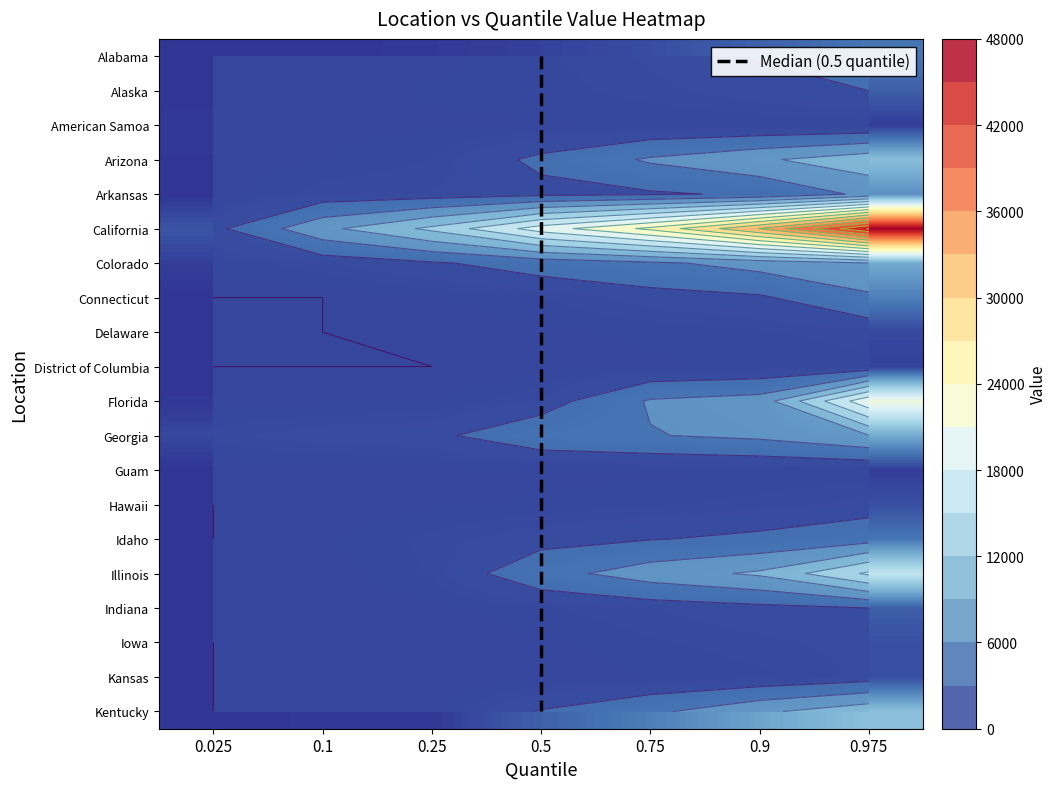

Rank the series by their maximum value, from highest to lowest.

California, Florida, Illinois, Kentucky, Arizona, Colorado, Georgia, Arkansas, Connecticut, Idaho, Alabama, Alaska, Indiana, Iowa, Hawaii, Kansas, Delaware, District of Columbia, Guam, American Samoa